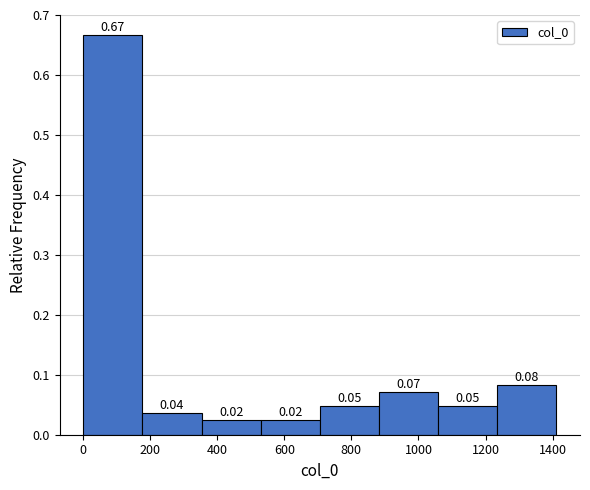

Which range on the x-axis has the tallest bar?

0 to 180